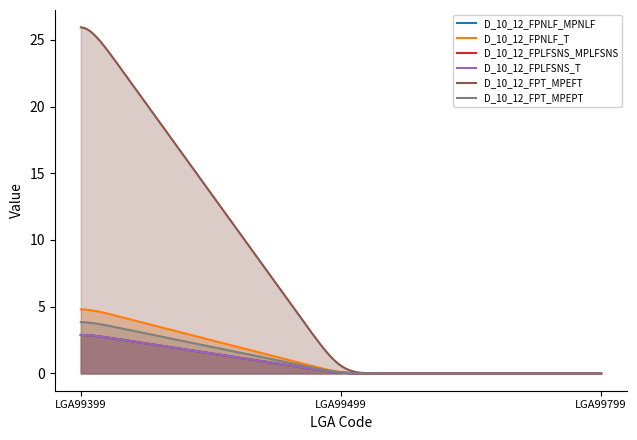

The value of D_10_12_FPNLF_T at LGA99399 is 5. True or false?

True